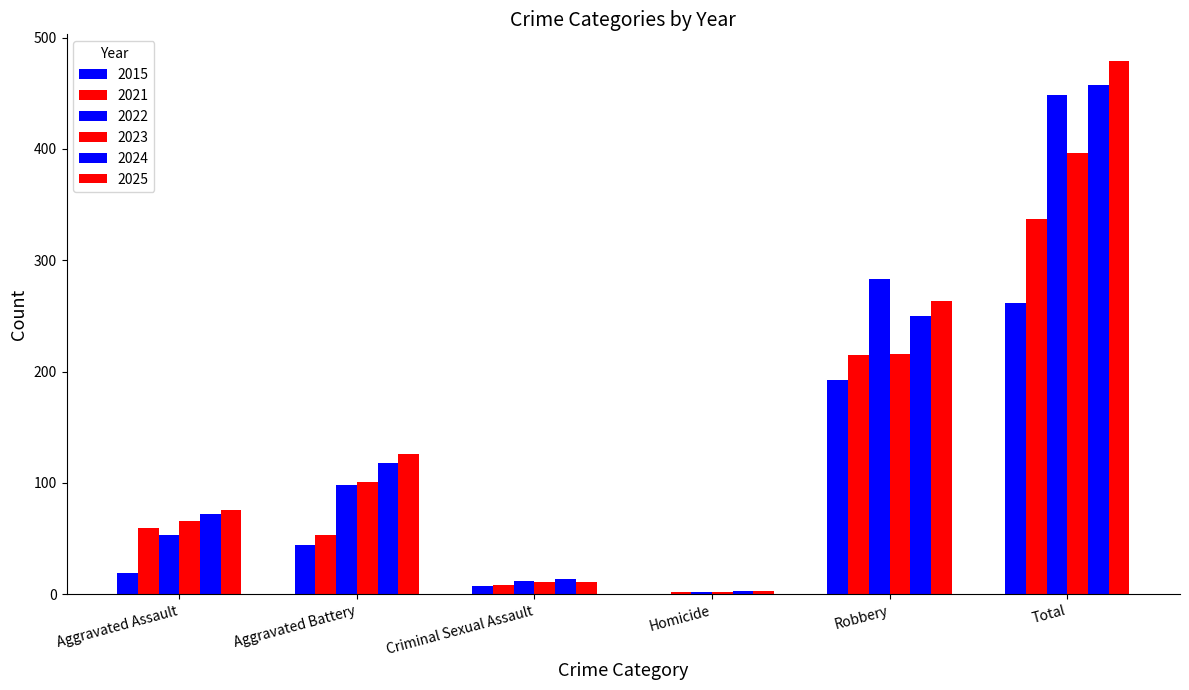

Count the number of data series in this chart.

6